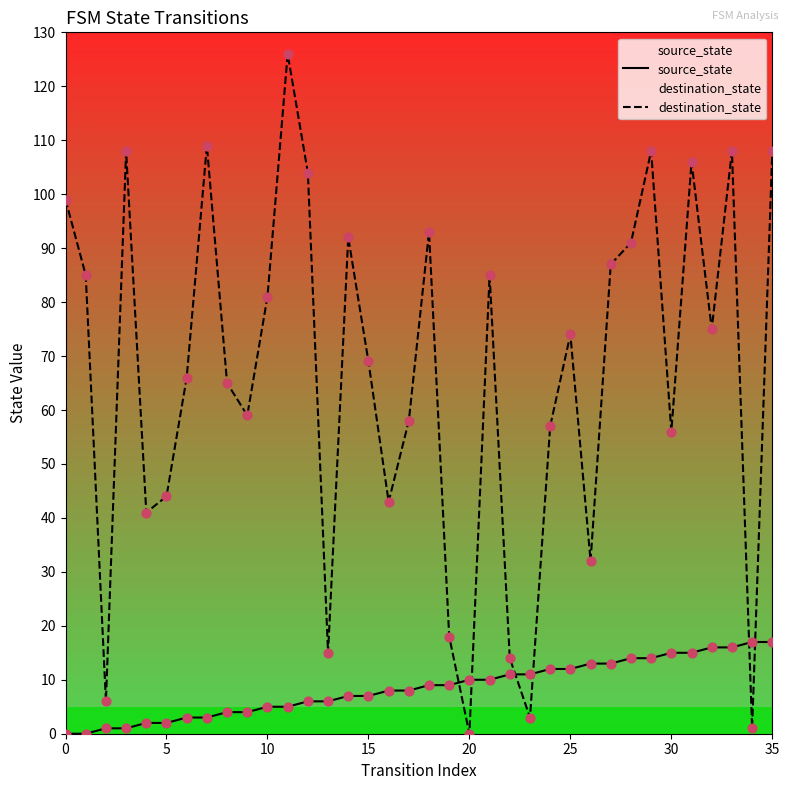

What are all the series names shown in the legend?

source_state, destination_state